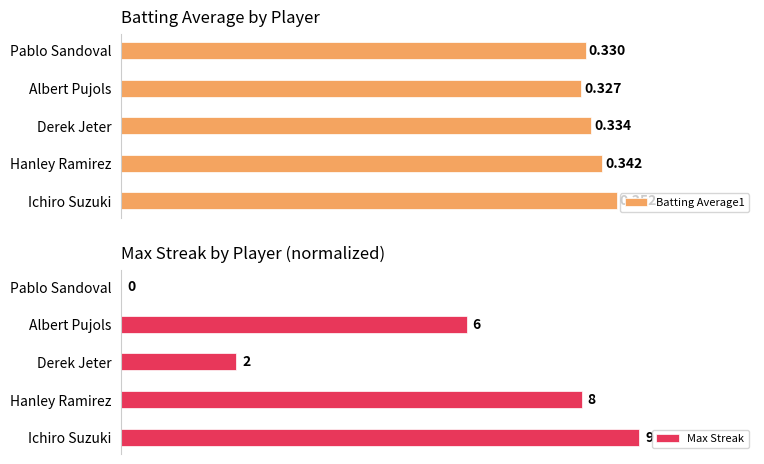

List the labels in order of Batting Average1 value, smallest first.

Albert Pujols, Pablo Sandoval, Derek Jeter, Hanley Ramirez, Ichiro Suzuki